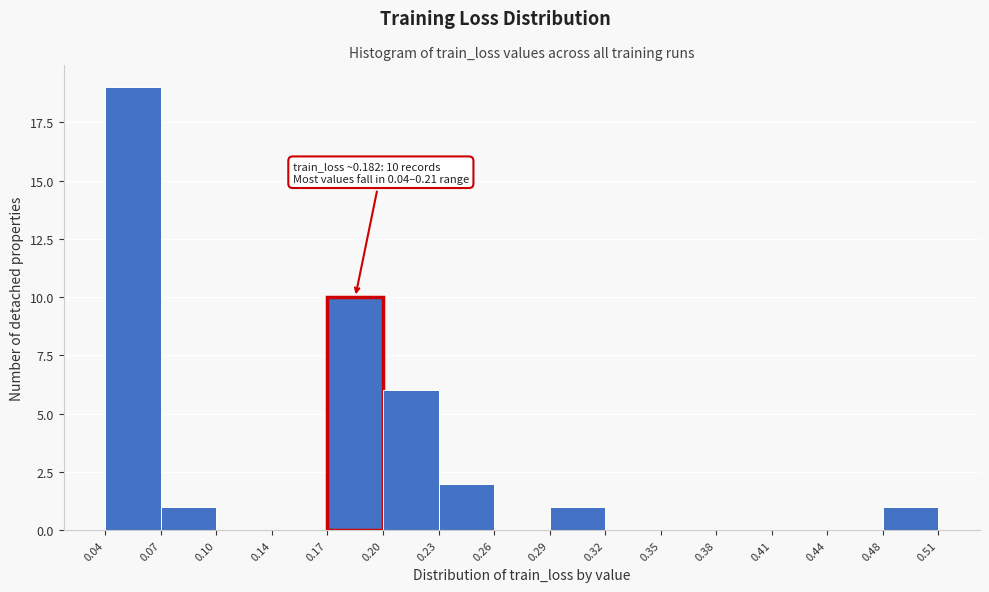

Over which range of the x-axis is the bar tallest?

0.04 to 0.07